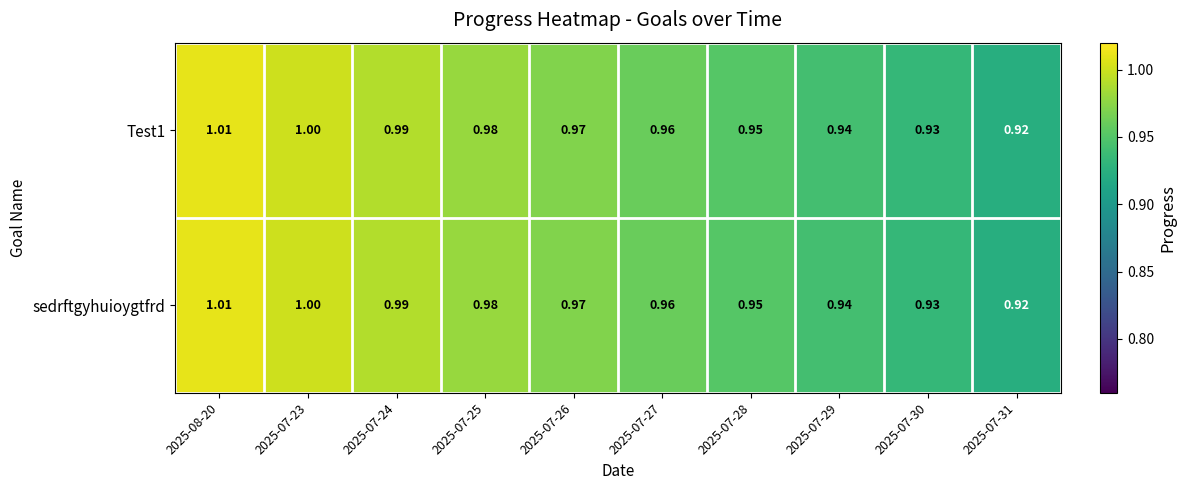

Which label corresponds to the largest value in the chart?

2025-08-20